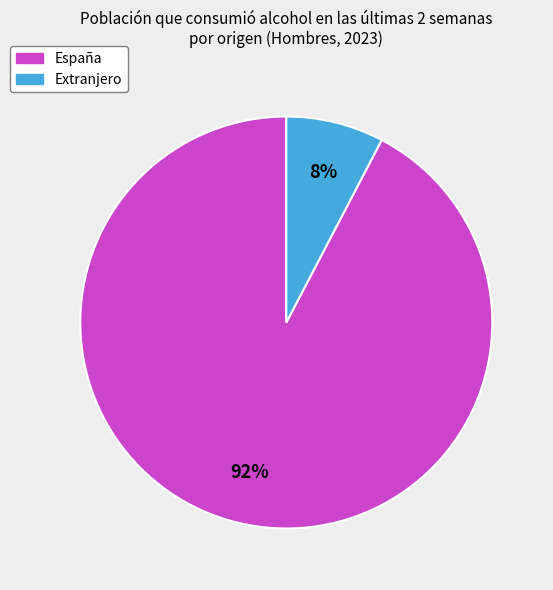

Do Extranjero and España together represent more than half of the pie?

Yes